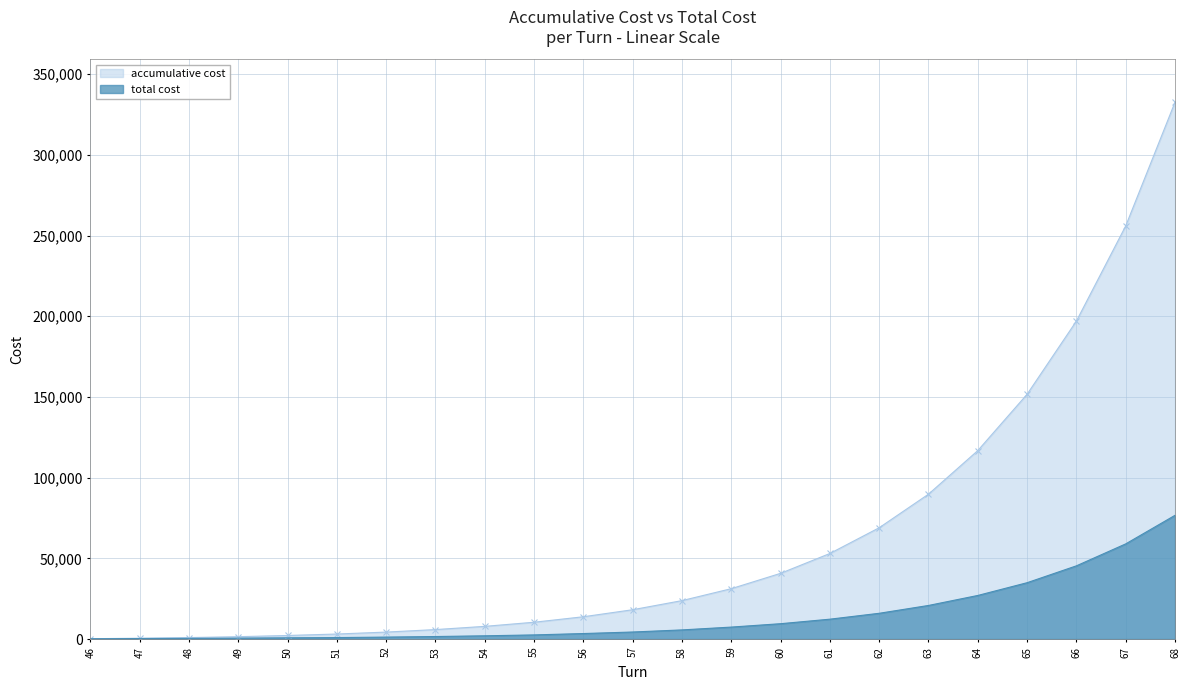

Rank the series by their maximum value, from lowest to highest.

total cost, accumulative cost